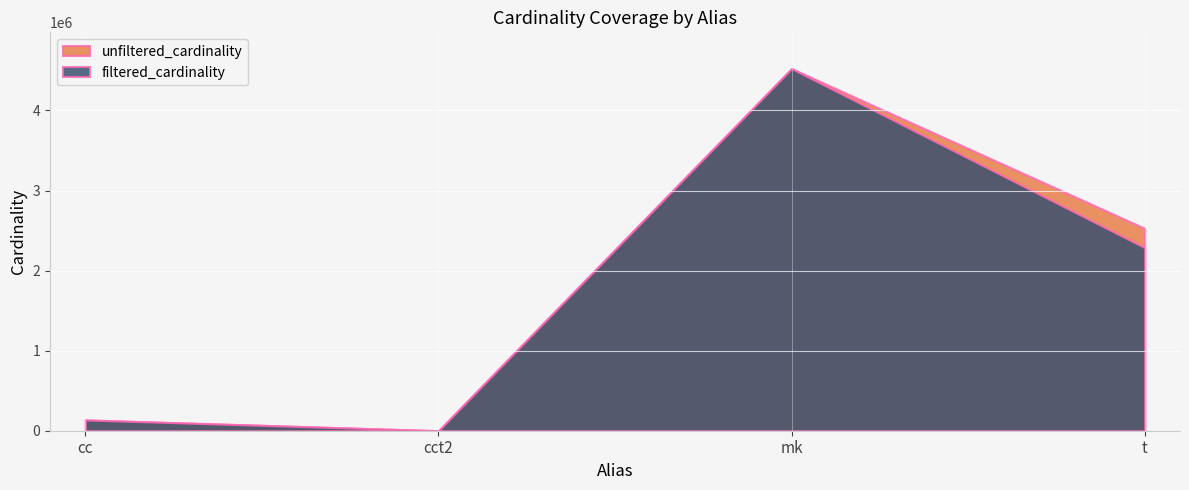

Rank the series at t from highest to lowest value.

unfiltered_cardinality, filtered_cardinality